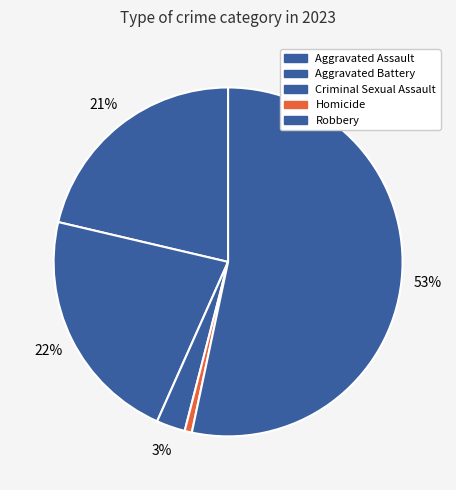

Is the sum of Aggravated Assault and Criminal Sexual Assault greater than half?

No